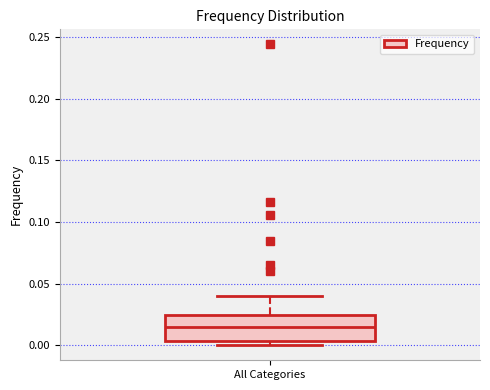

Where is the lower edge of the box for All Categories on the y-axis? The values are not printed on the chart, so give them approximately, as read against the axis.

0.005